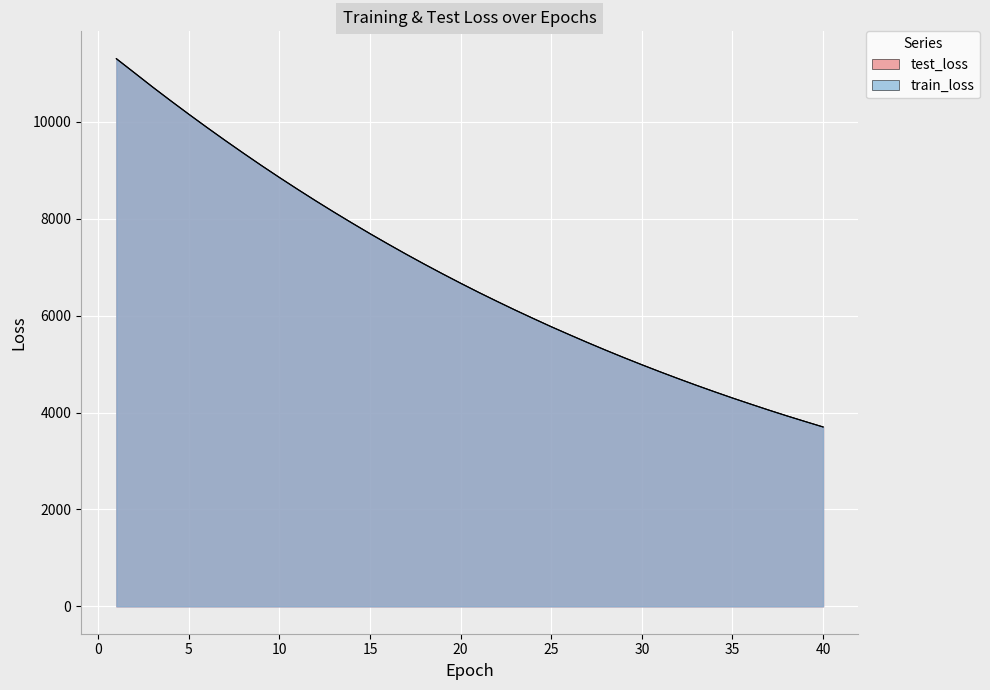

Between which two adjacent categories do train_loss and test_loss first intersect?

1 and 2